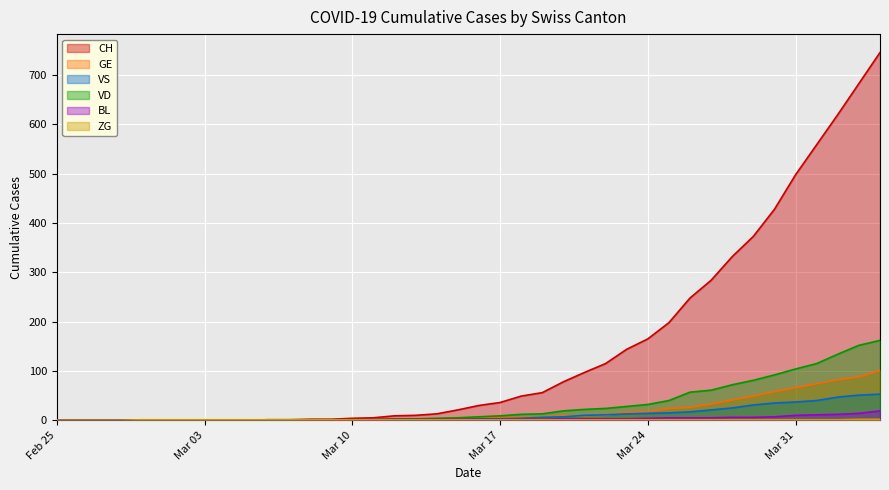

What is the greatest value displayed?

746